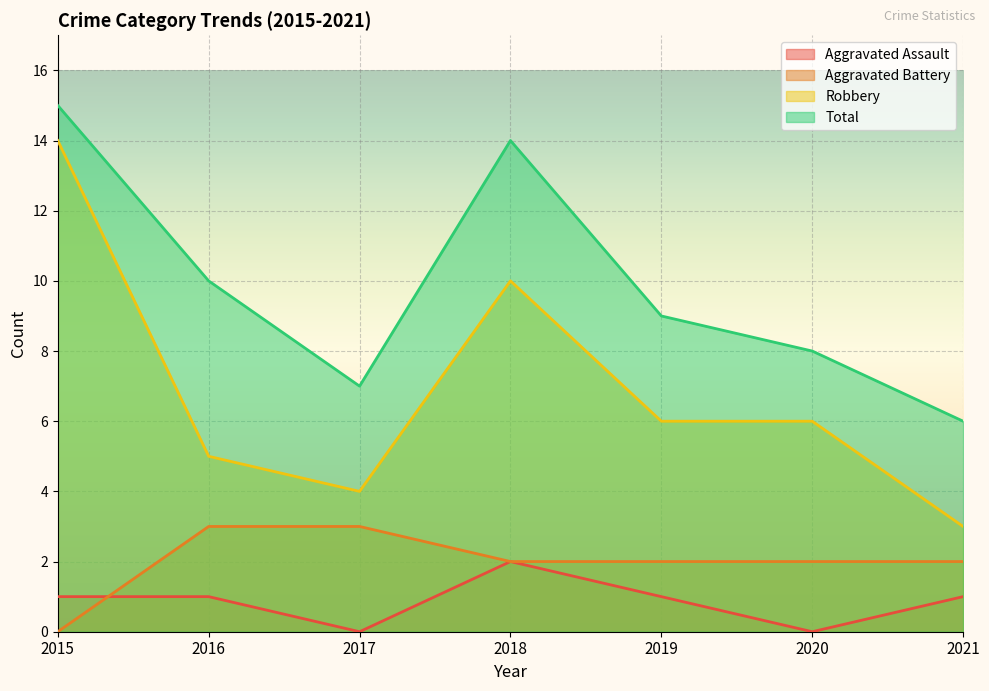

Rank the series at 2015 from lowest to highest value.

Aggravated Battery, Aggravated Assault, Robbery, Total